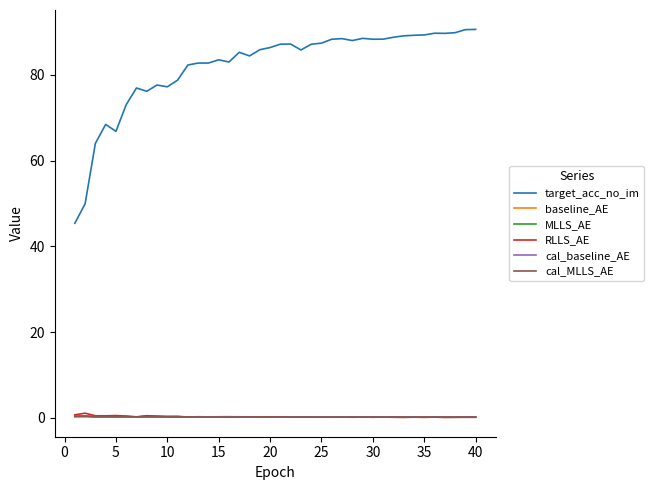

Which series has the largest range (max minus min)?

target_acc_no_im